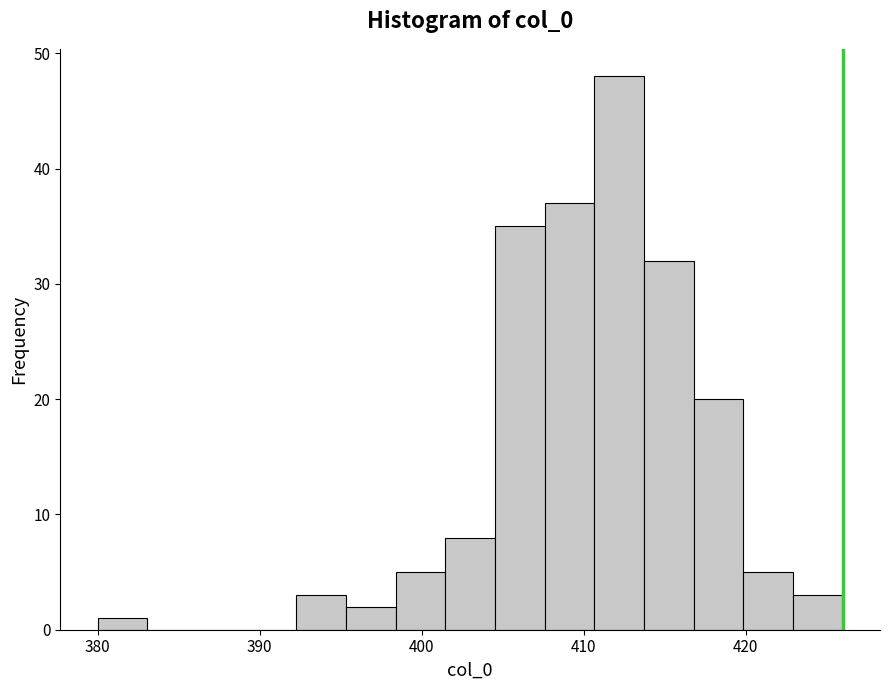

Read against the x-axis, roughly where is the centre of the tallest bar?

412